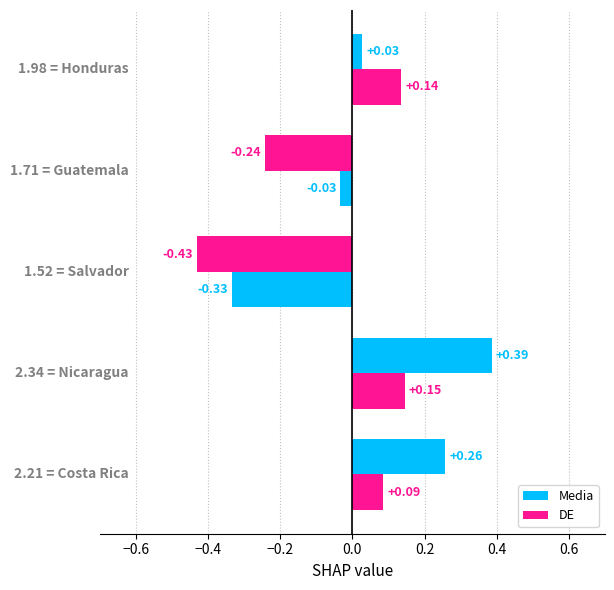

How many distinct data groups are displayed?

2